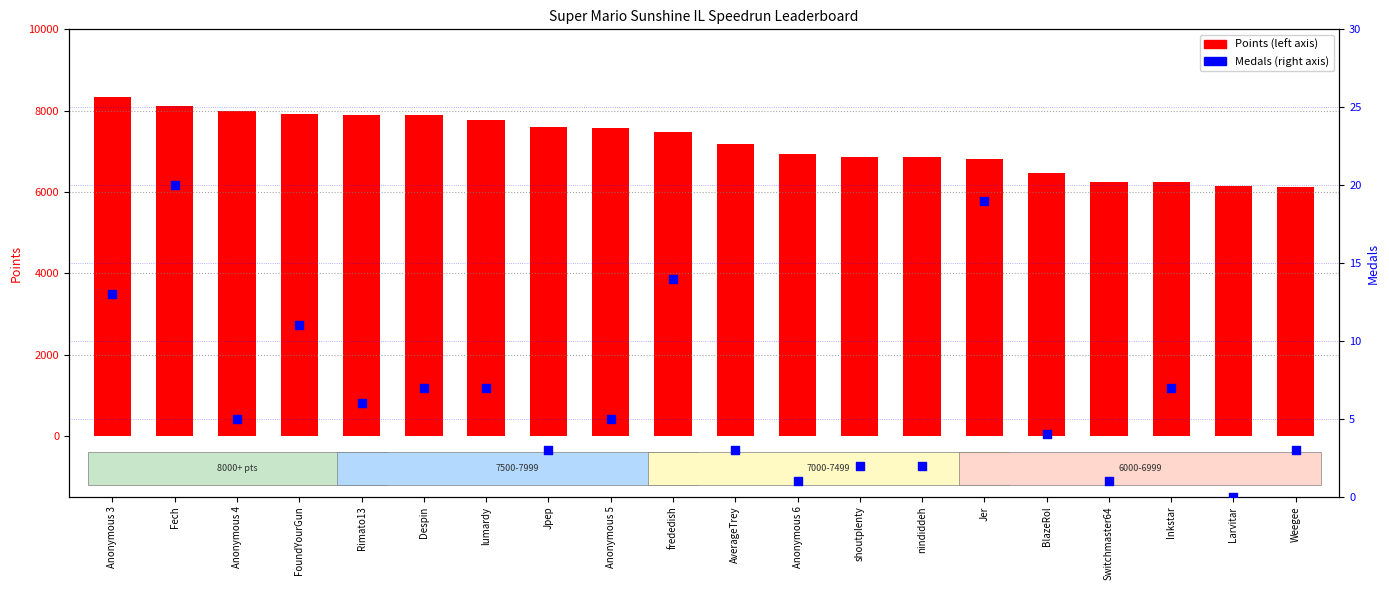

What are all the series names shown in the legend?

Points, Medals